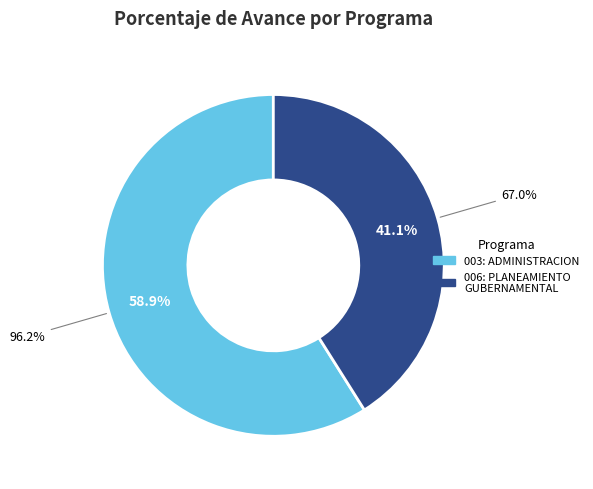

The 003: ADMINISTRACION slice represents 50% of the pie. True or false?

False